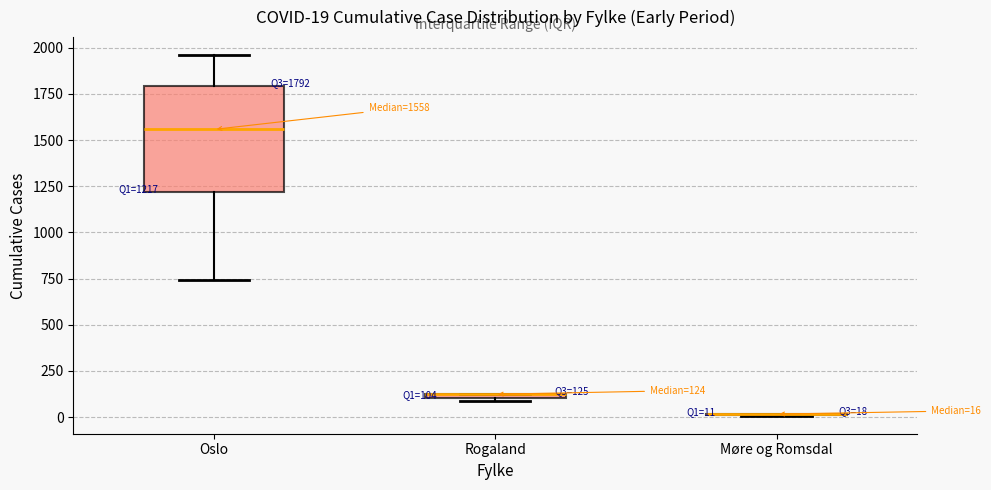

Comparing the boxes themselves (not the whiskers), which one is the tallest?

Oslo